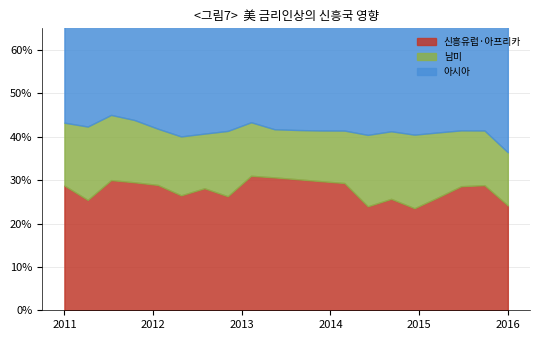

At how many categories does at least one series exceed 0?

20